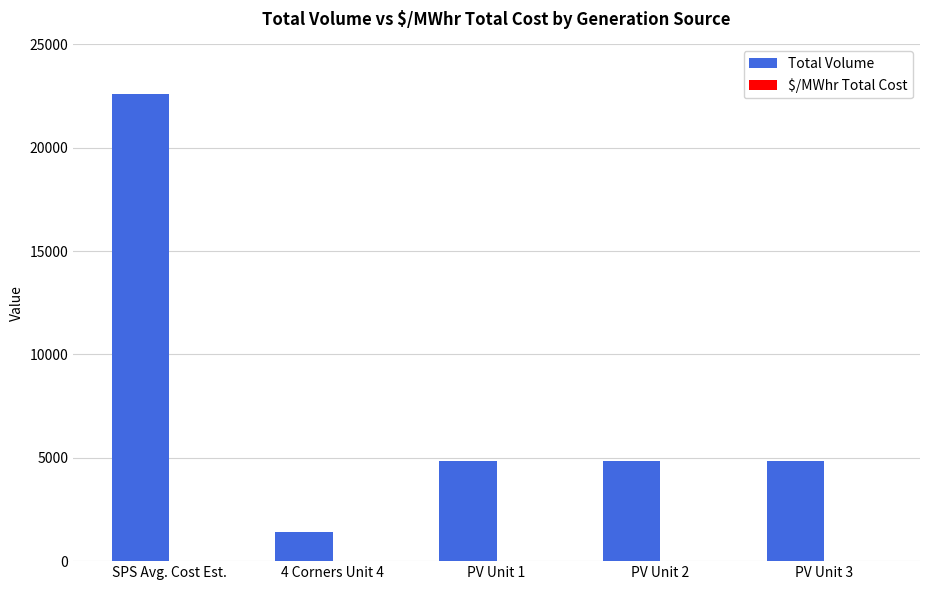

Is it true that Total Volume equals 1430.0 at 4 Corners Unit 4?

True